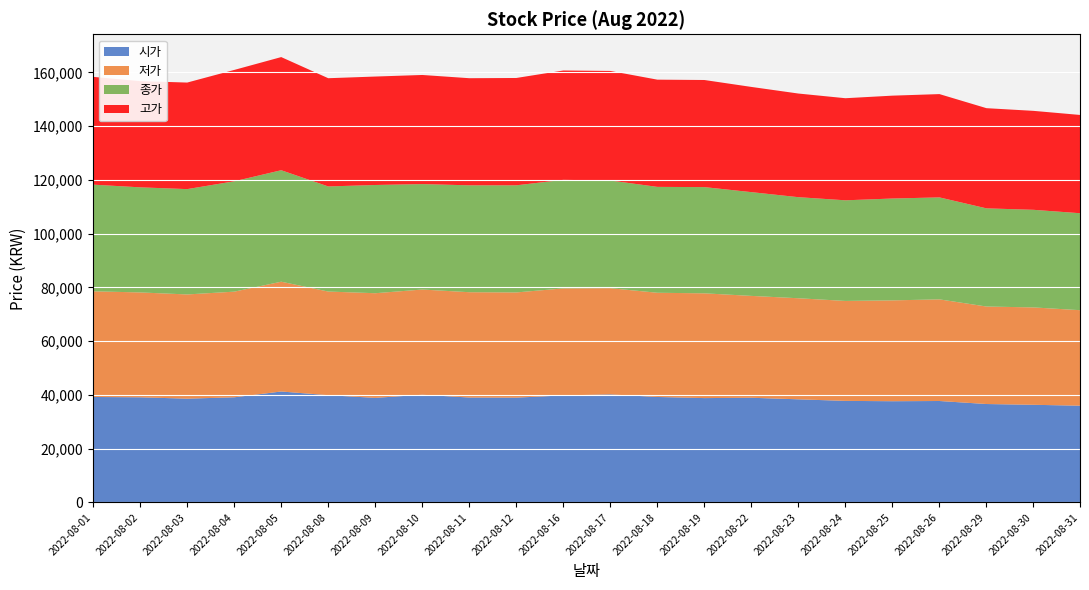

Reading left to right, transcribe all the data shown in this chart.

시가: 39433	39307	38809	39306	41470	40097	39098	40263	39224	39183	40014	40388	39433	39016	39141	38557	37976	37852	37934	36811	36520	36188
저가: 39308	39016	38767	39306	40846	38558	38932	39141	39183	39141	39806	39515	38767	38974	37894	37601	37186	37519	37809	36271	36229	35523
종가: 39683	39100	39184	41055	41471	39100	40264	39225	39766	39849	40389	40057	39392	39516	38601	37602	37436	37894	37935	36521	36313	36064
고가: 40098	39514	39640	41428	42093	40263	40346	40596	39848	39931	40679	40763	39890	39847	39141	38557	37976	38267	38433	37268	36811	36562